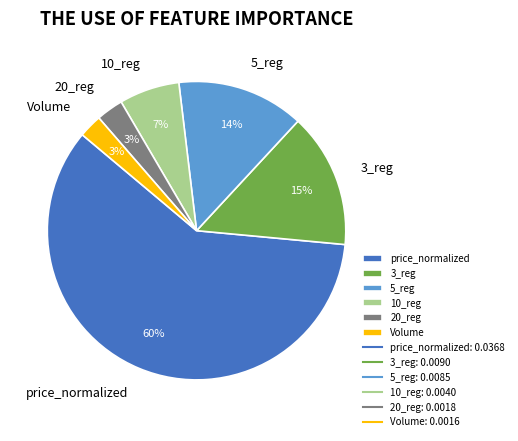

Is the sum of 10_reg and Volume greater than half?

No